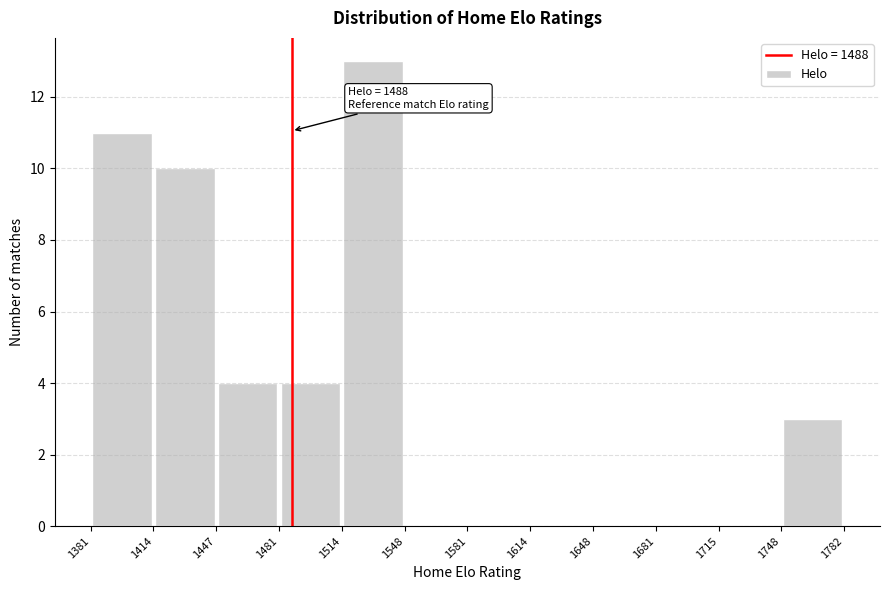

Which range on the x-axis has the tallest bar?

1514 to 1548